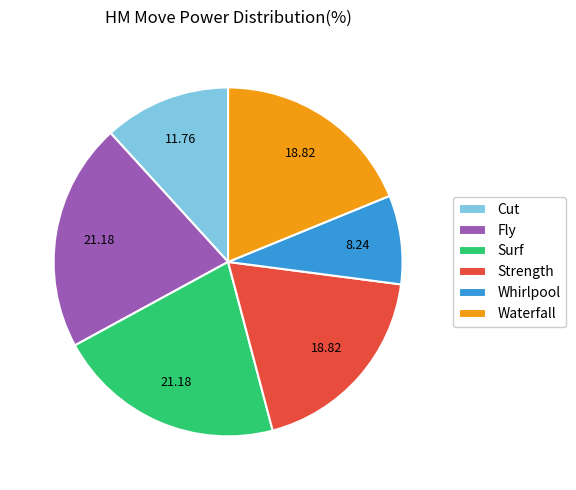

Approximately how many times larger is the value at Whirlpool compared to Cut?

0.7